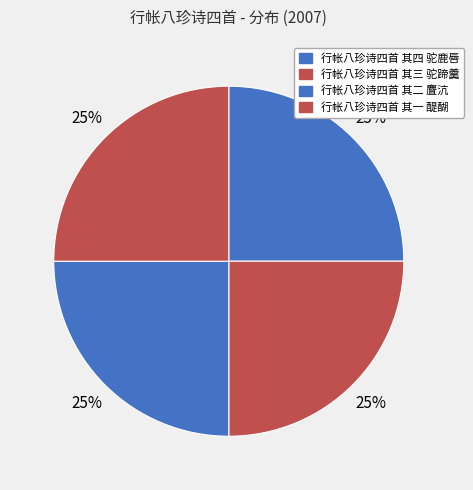

How many segments does this pie chart have?

4